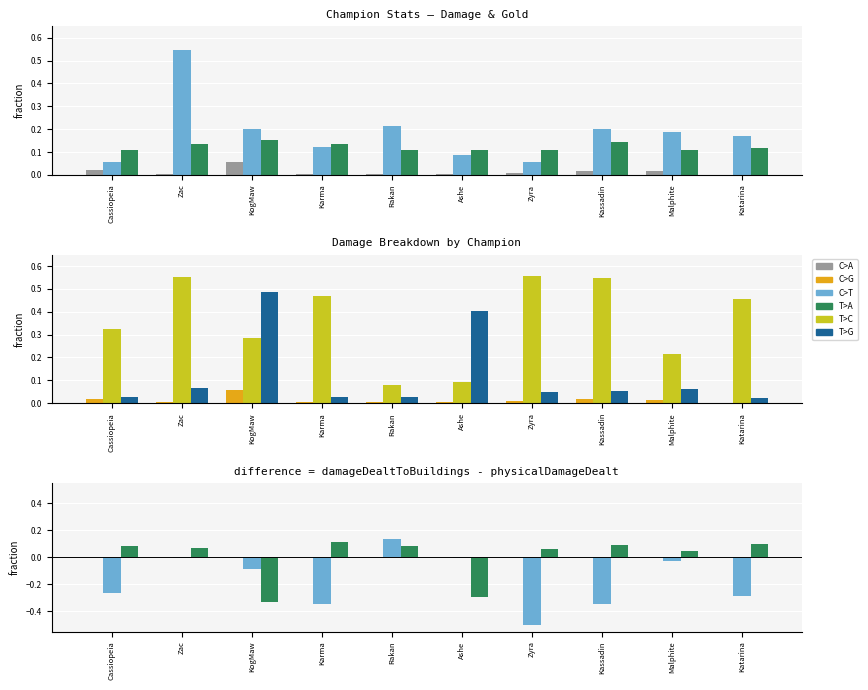

Is it true that goldEarned equals 0.0 at Cassiopeia?

False